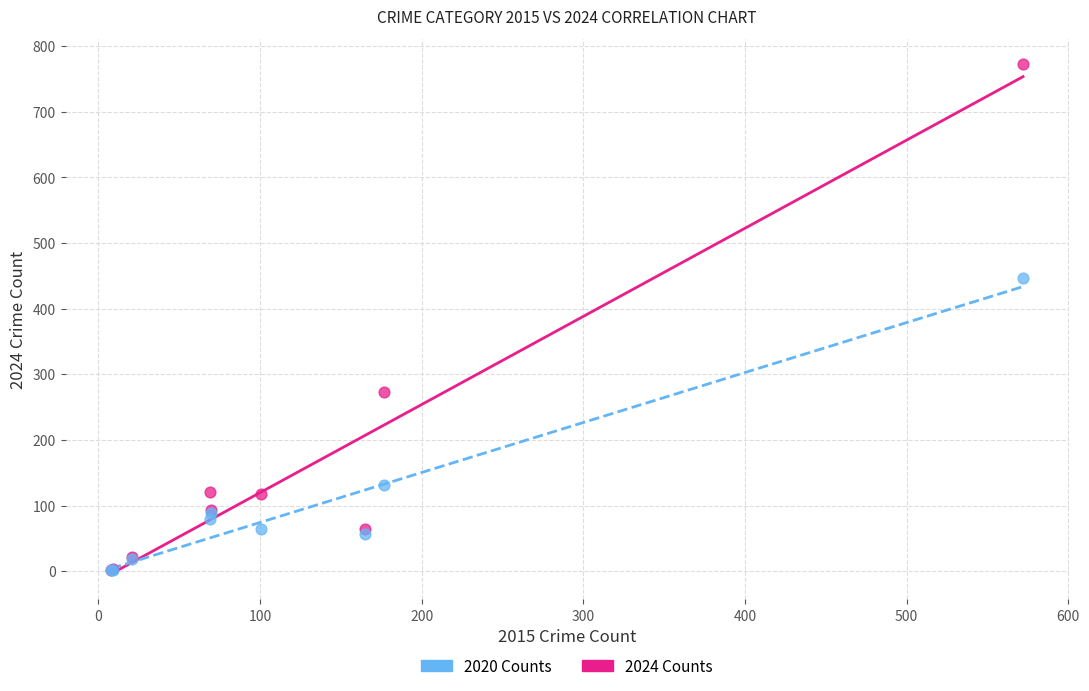

What are all the series names shown in the legend?

2020 Counts, 2024 Counts